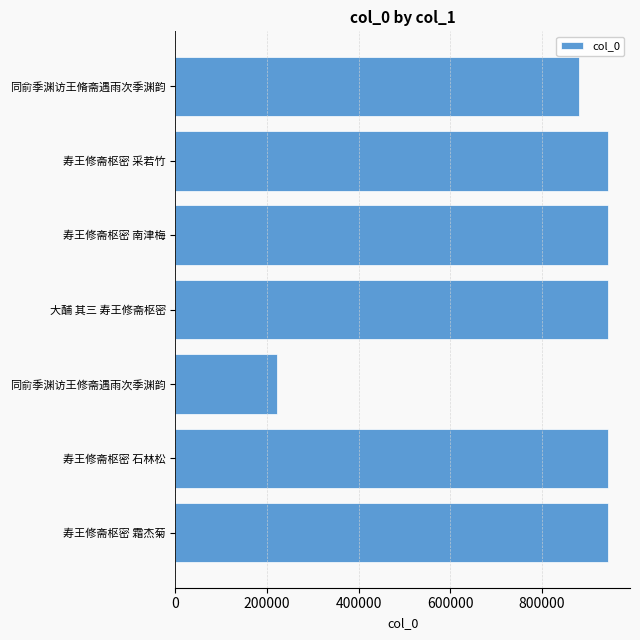

The chart shows a value of 221313 at 同俞季渊访王修斋遇雨次季渊韵. True or false?

True